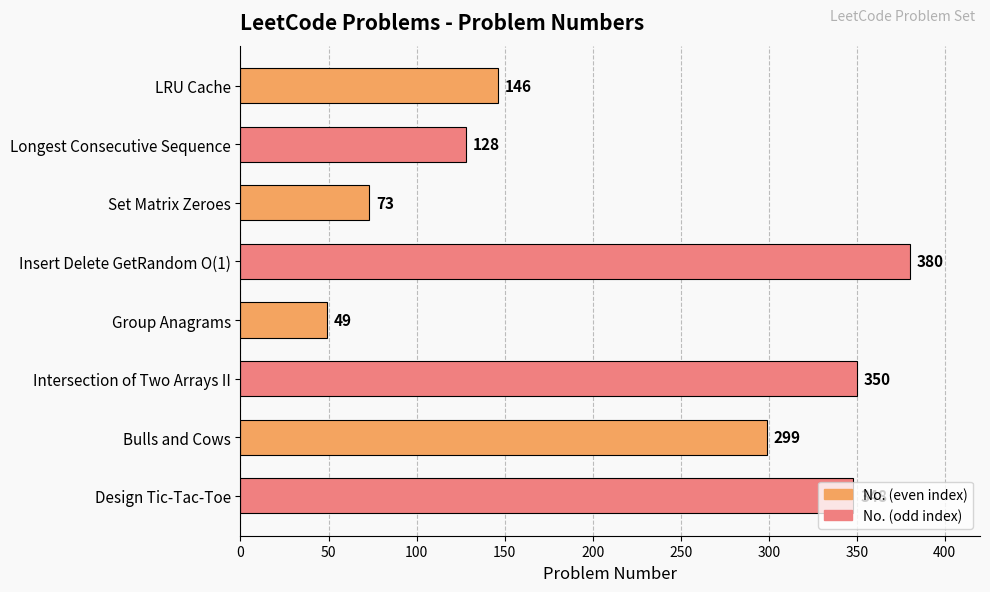

Is it true that the value at Insert Delete GetRandom O(1) is 250?

False